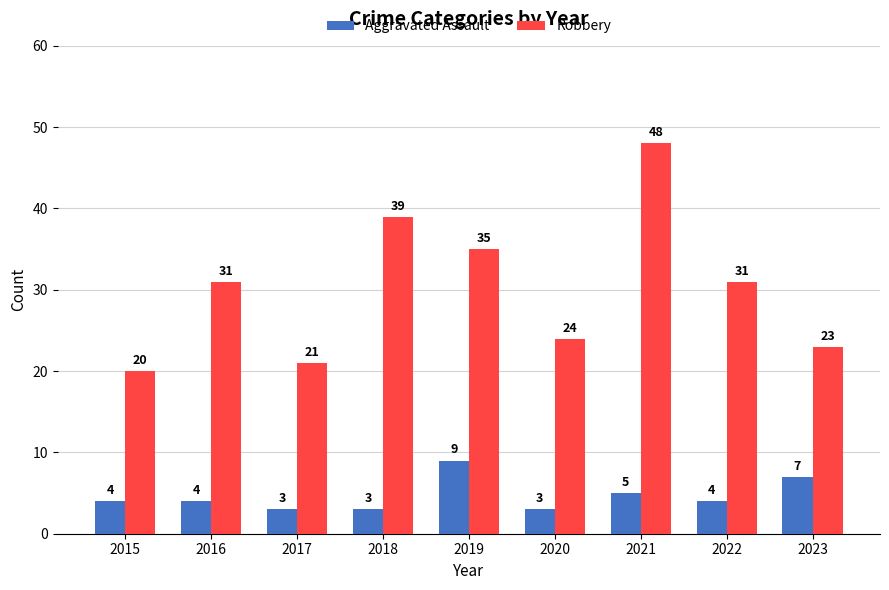

How many values in the Robbery series are below 31?

4